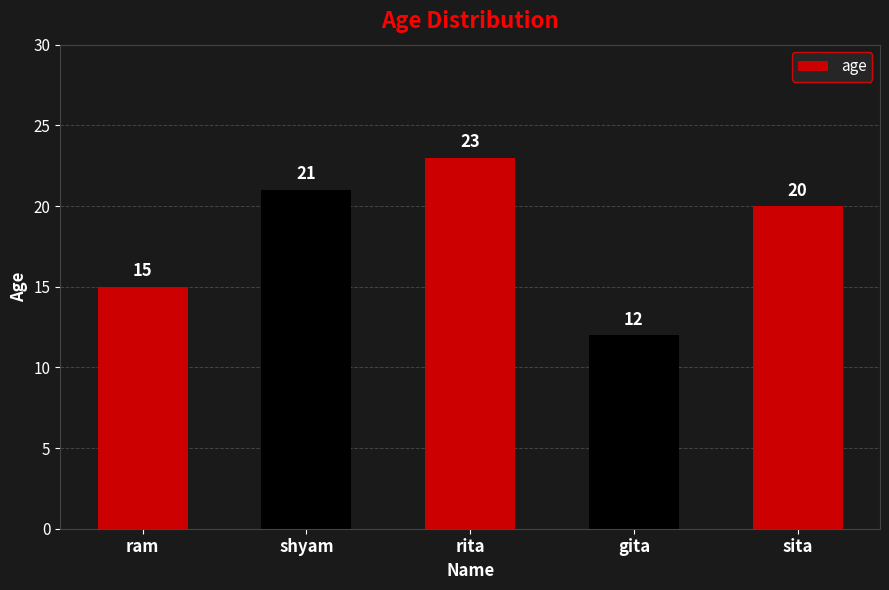

What is the change in value from shyam to rita?

+2